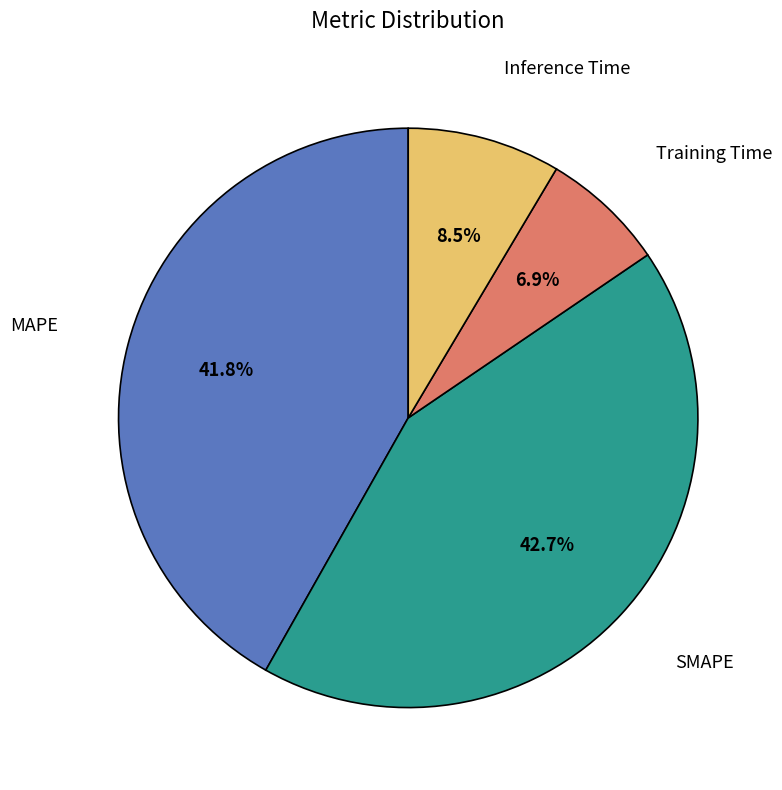

True or false: MAPE accounts for 42% of the total.

True